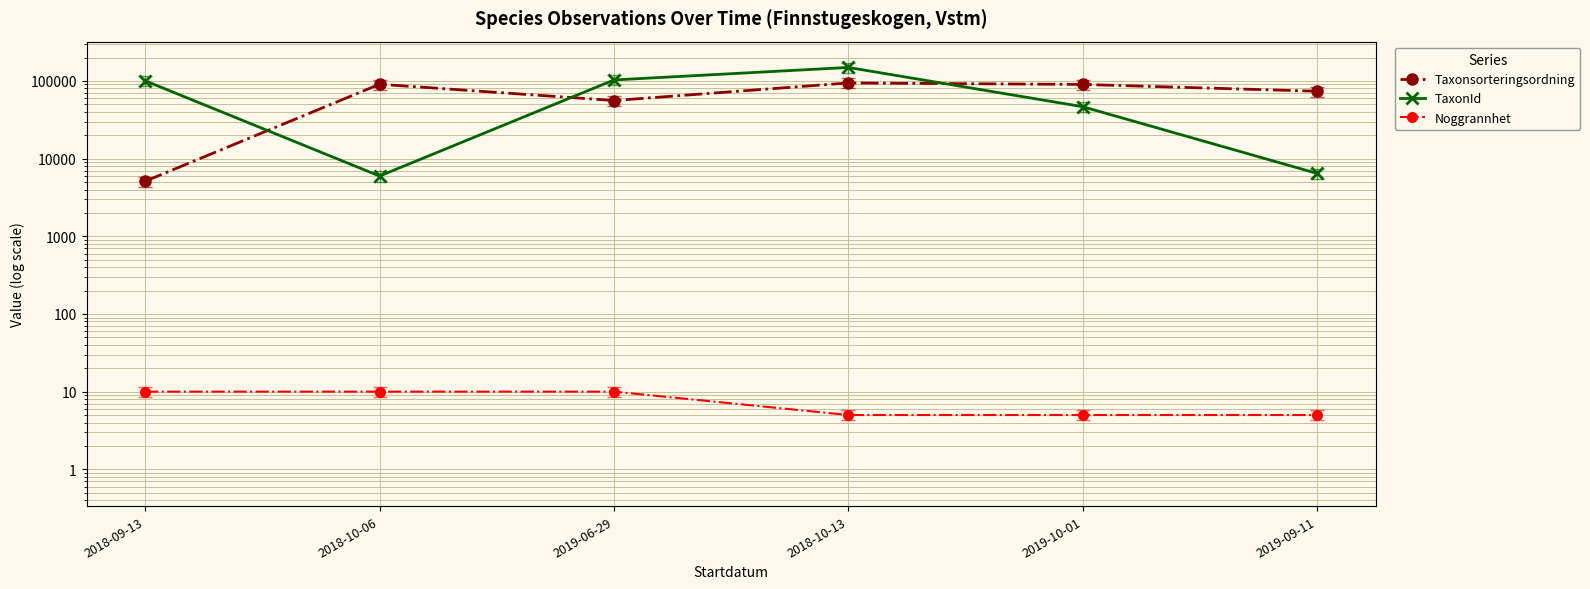

How many data points does each series have?

6